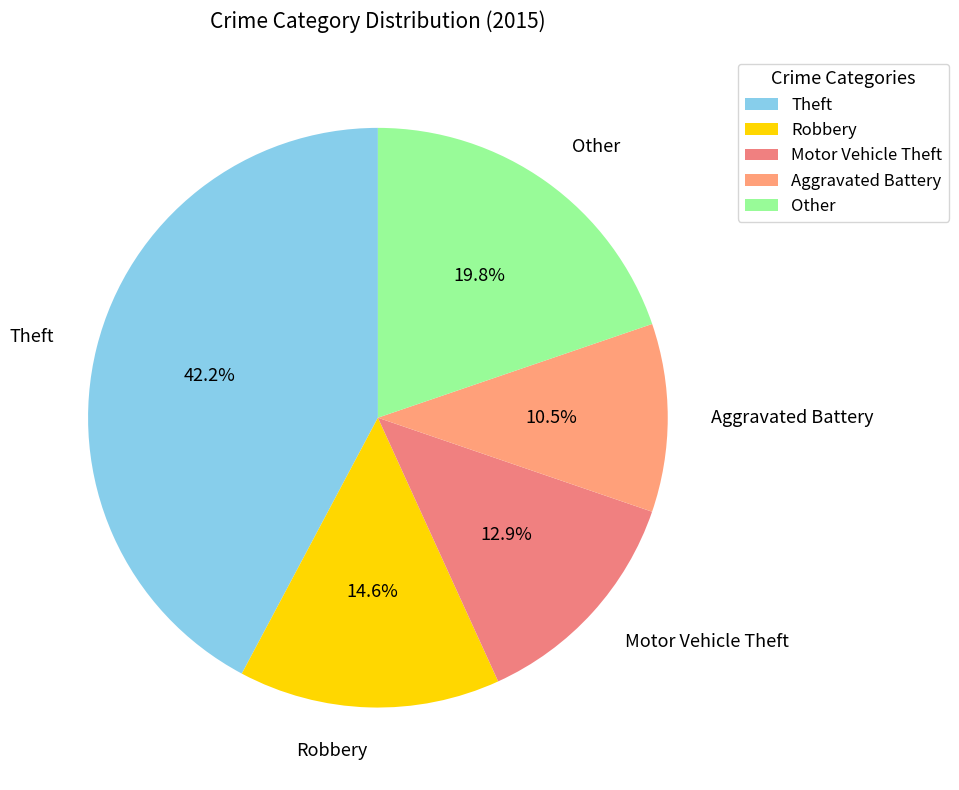

Is there any slice that represents more than half of the pie?

No